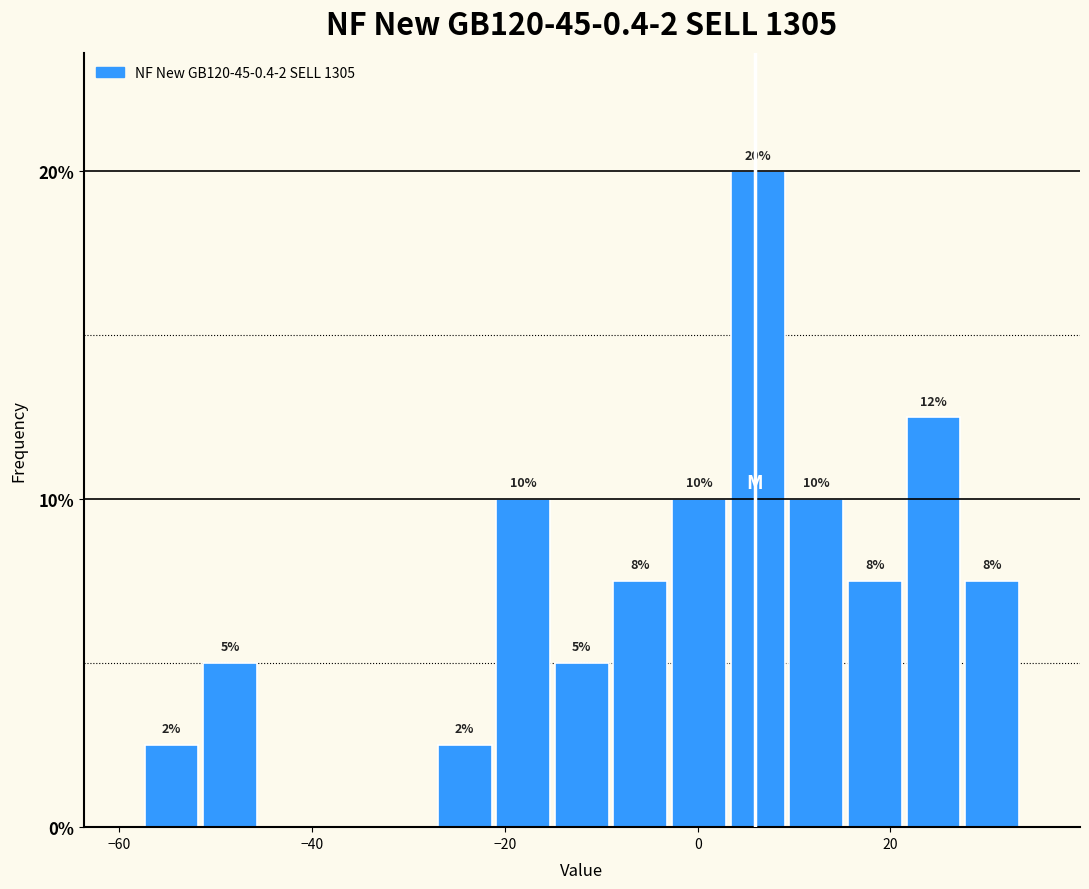

Read against the x-axis, roughly where is the centre of the tallest bar?

6